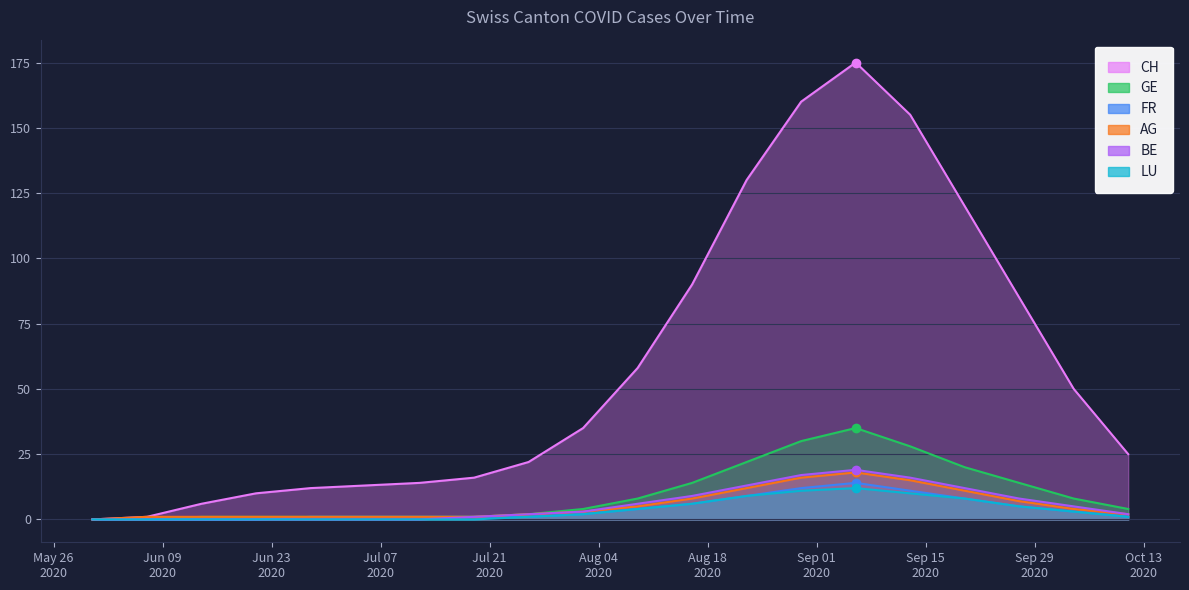

How many positive values does the AG series have?

19